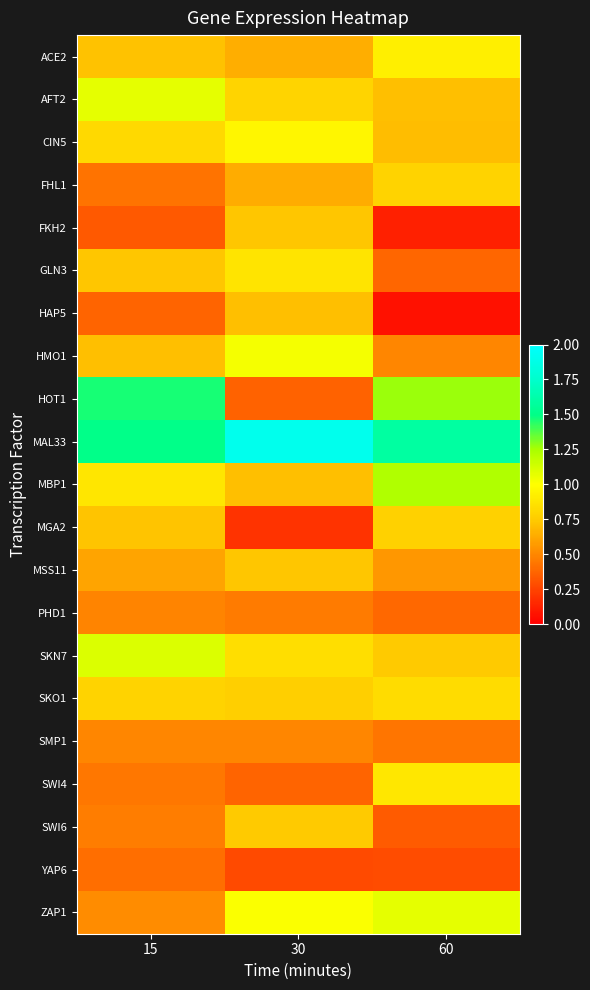

At 30, list the series in order from smallest to largest.

MGA2, YAP6, HOT1, SWI4, PHD1, SMP1, FHL1, ACE2, HAP5, MBP1, MSS11, FKH2, SWI6, SKO1, AFT2, SKN7, GLN3, CIN5, ZAP1, HMO1, MAL33